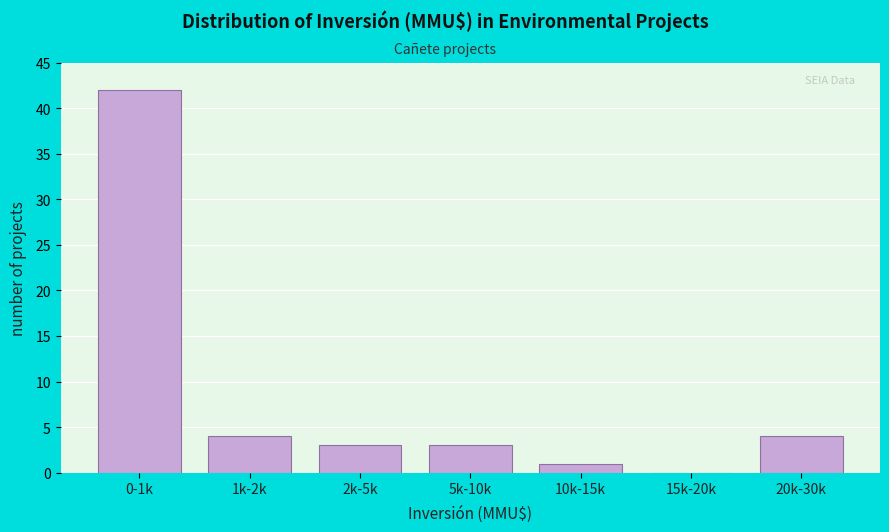

Reading left to right, extract all data points from this chart.

0-1k=42	1k-2k=4	2k-5k=3	5k-10k=3	10k-15k=1	15k-20k=0	20k-30k=4